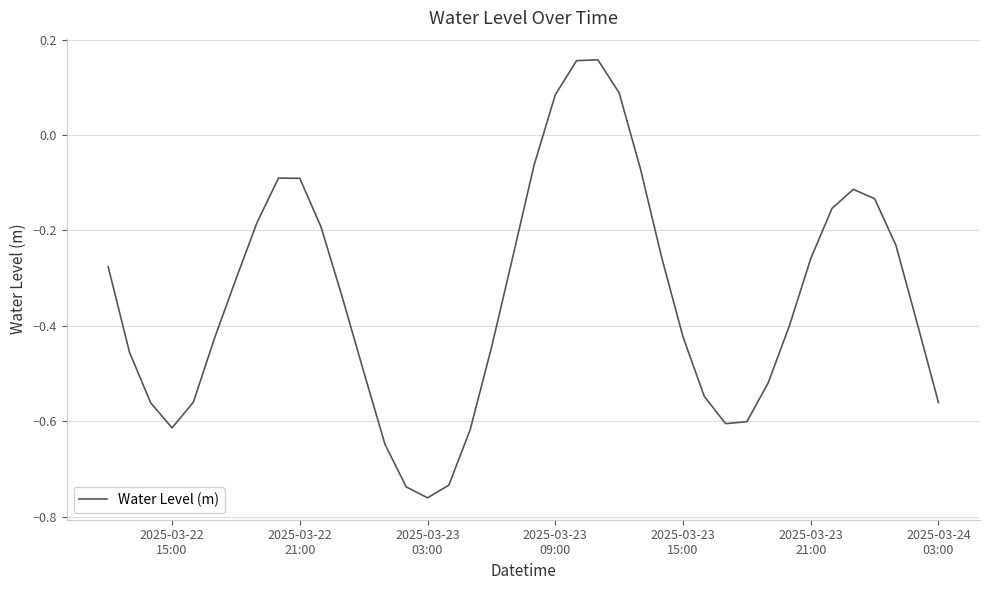

How many negative values are there?

36